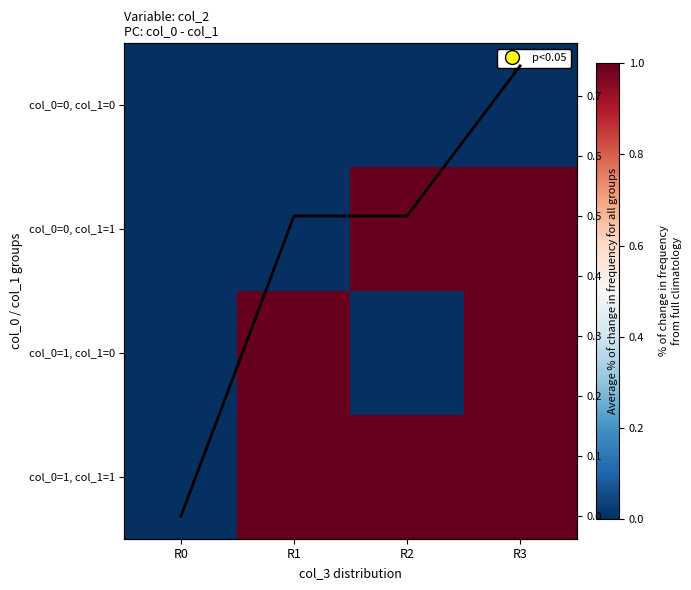

Rank the categories by col_0=0, col_1=1 value from highest to lowest.

R2, R3, R0, R1